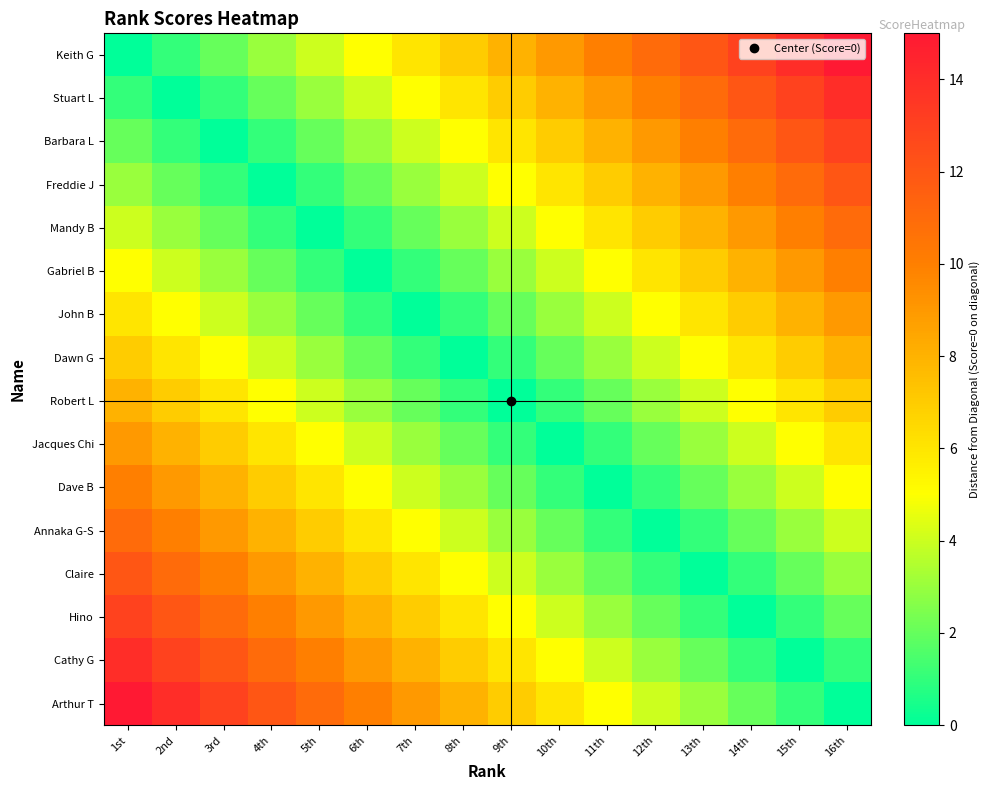

At how many categories does at least one series exceed 10?

10